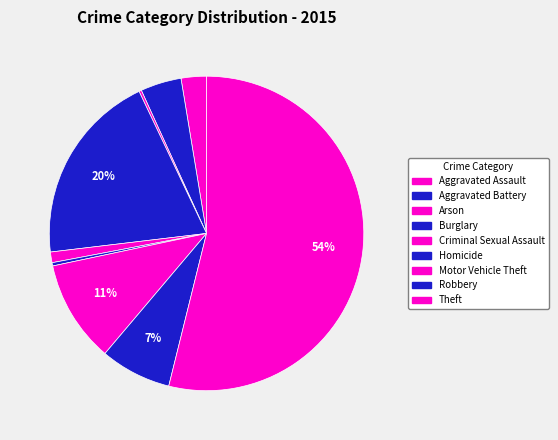

Is it true that Criminal Sexual Assault is 8% of the pie?

False